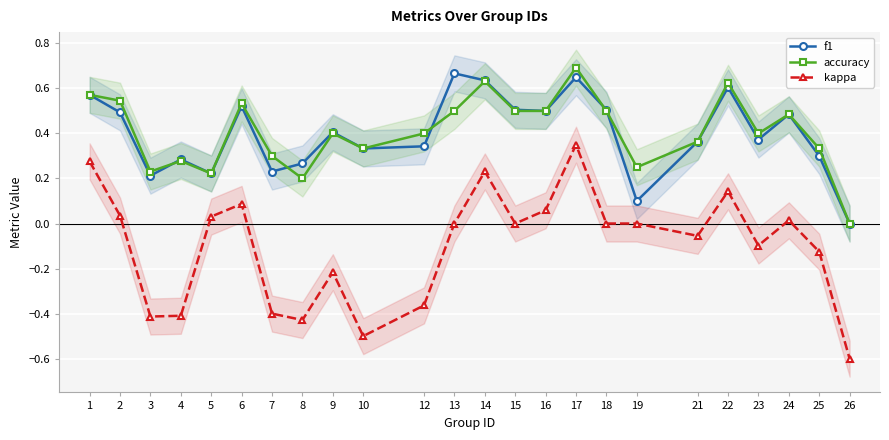

The value of f1 at 9 is 0.4. True or false?

True